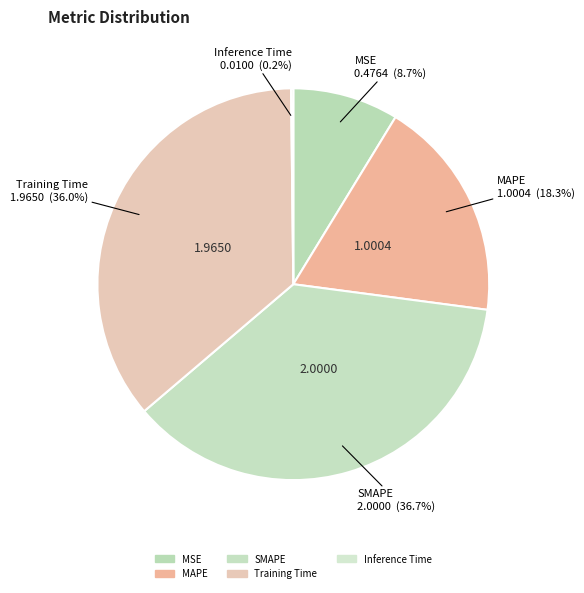

To the nearest percent, what percentage of the pie is MAPE?

18%